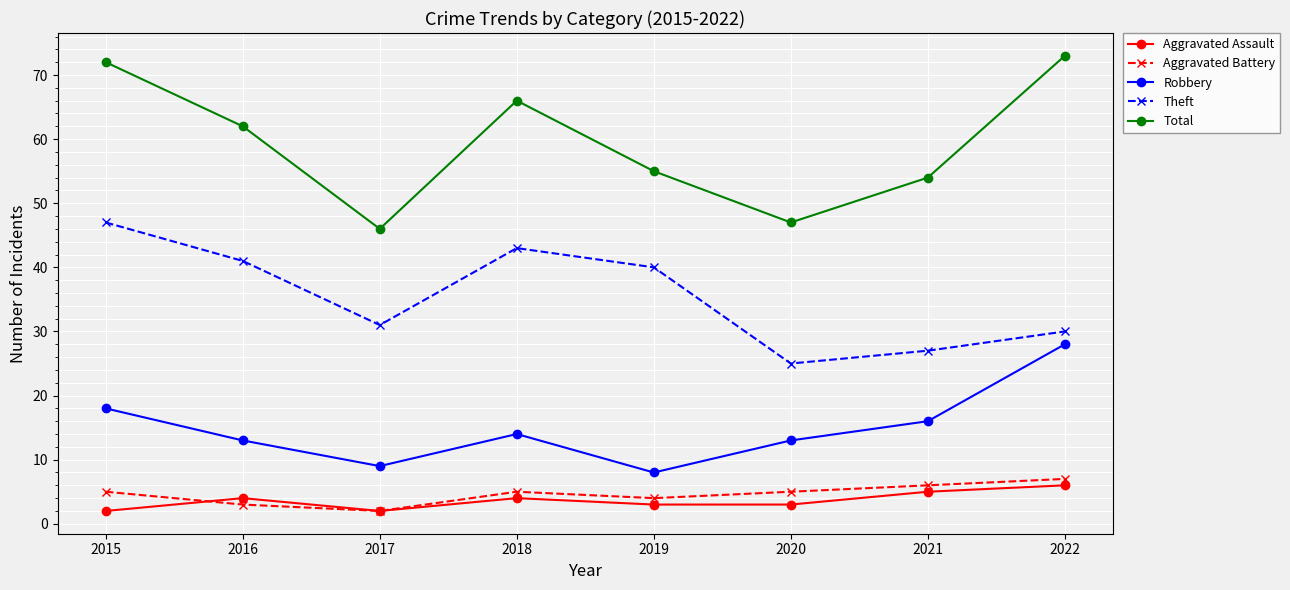

What is the value of the Total point at the 6th from the left?

47